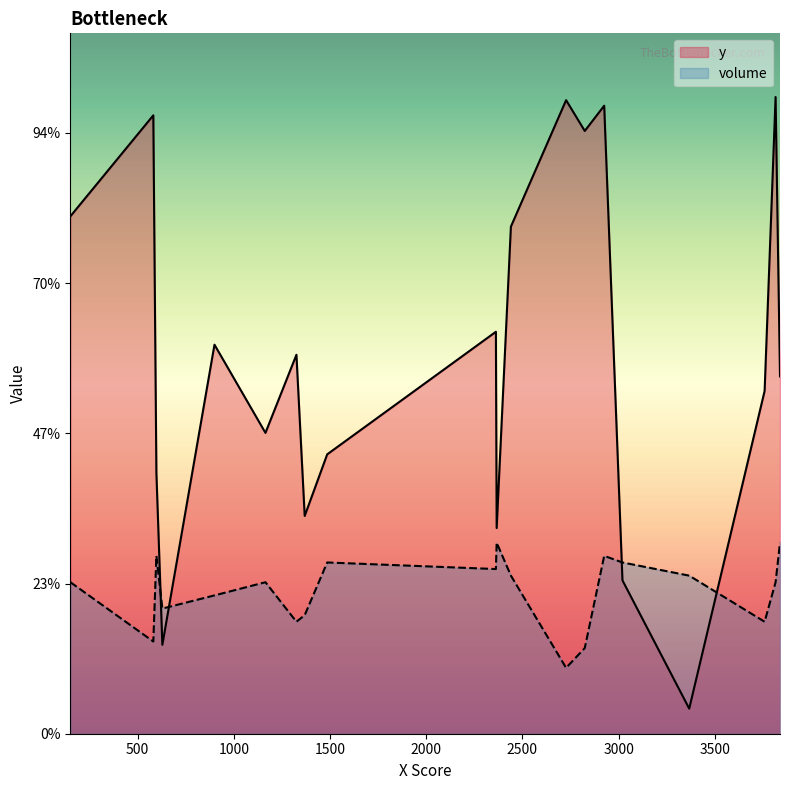

In volume, how many points are higher than both neighbors (excluding endpoints)?

5